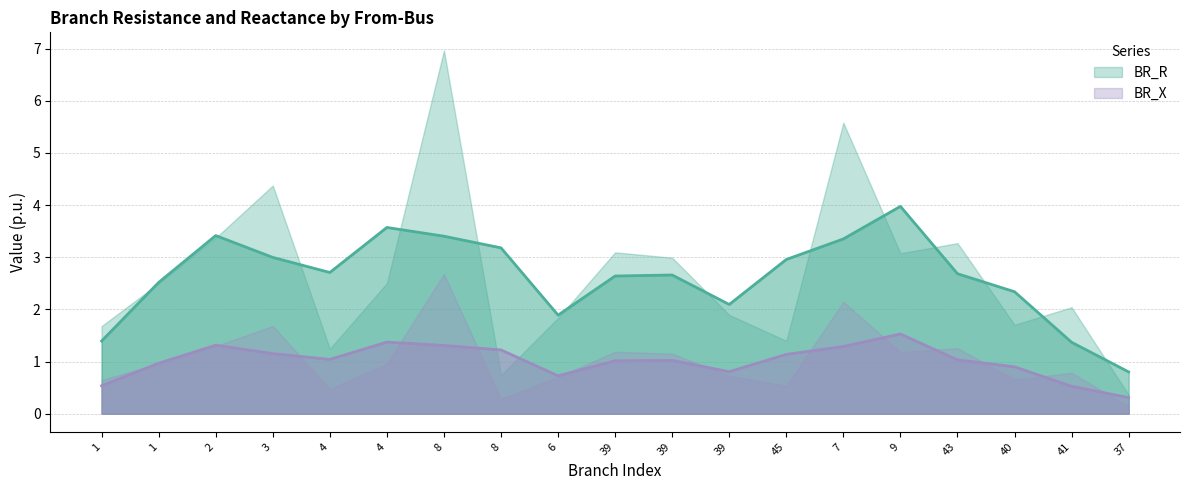

True or false: BR_X has more than 0 interior local peaks.

True